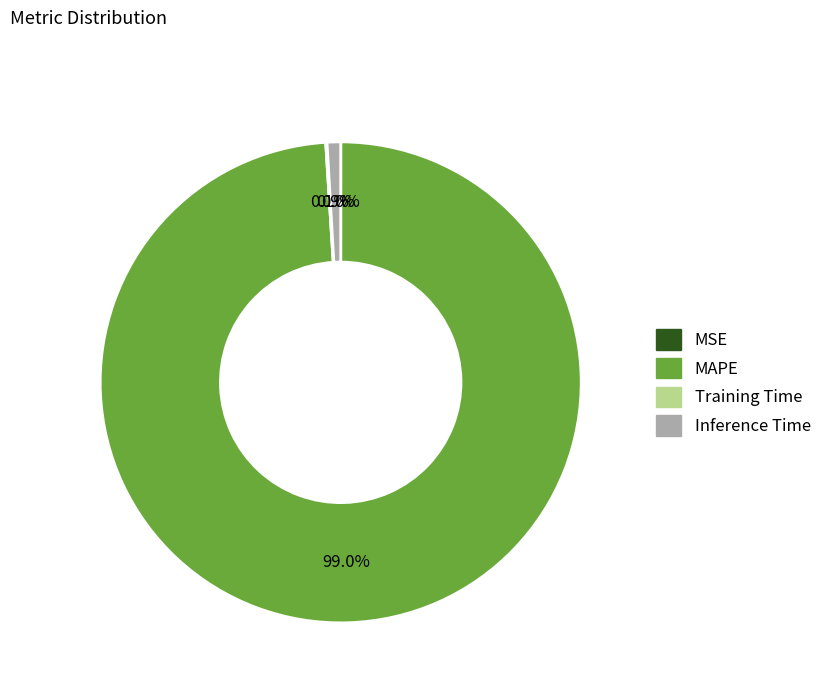

Between Inference Time and MAPE, which is larger?

MAPE